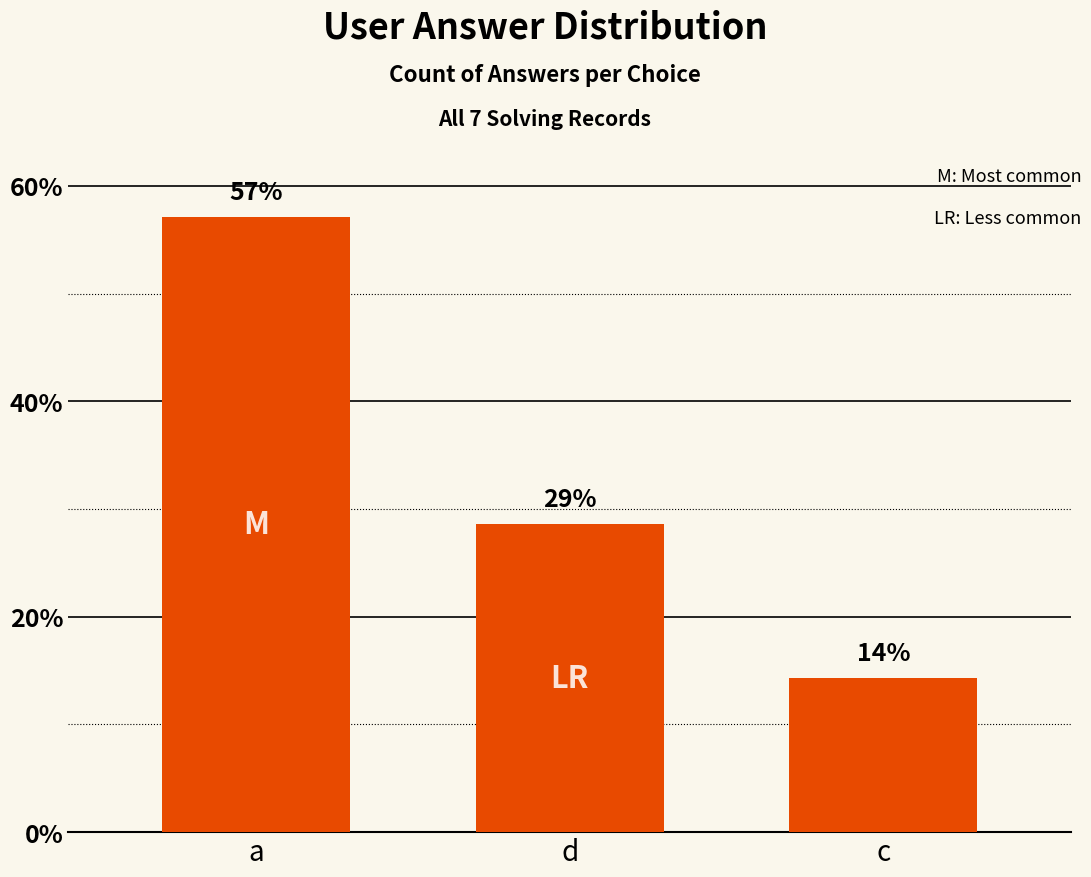

What is the value of the 2nd bar from the left?

28.6